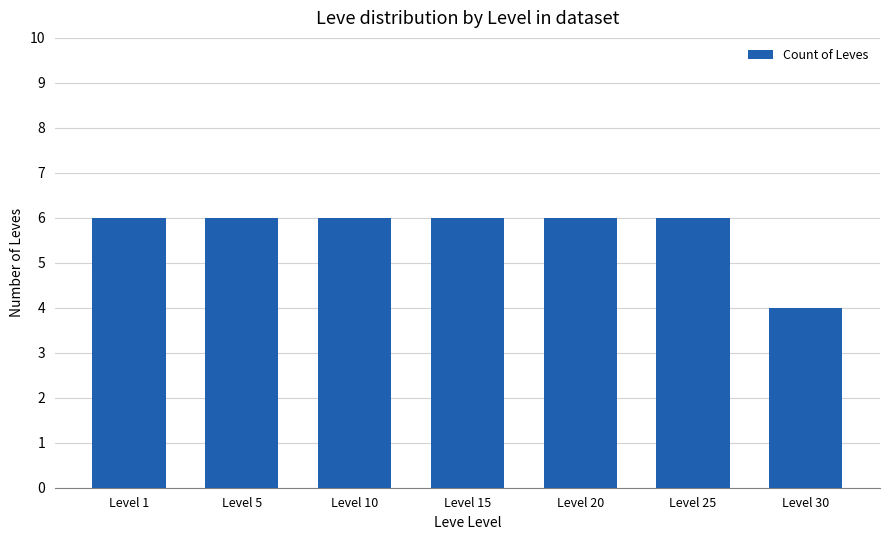

Is it true that the value at Level 30 is 4?

True